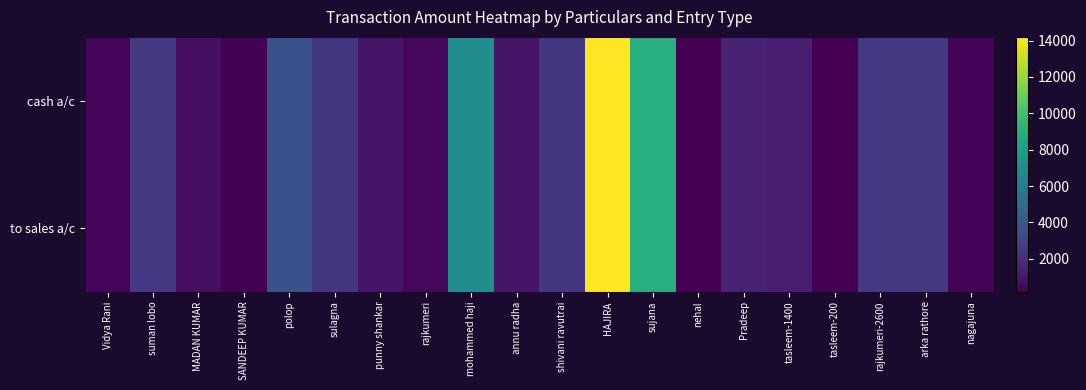

Reading right to left, what are all the values shown in this chart?

cash a/c: nagajuna=350	arka rathore=2600	rajkumeri-2600=2600	tasleem-200=200	tasleem-1400=1400	Pradeep=1600	nehal=250	sujana=9000	HAJIRA=14200	shivani ravutrai=2400	annu radha=1000	mohammed haji=7050	rajkumeri=500	punny shankar=1000	sulagna=2450	polop=3700	SANDEEP KUMAR=300	MADAN KUMAR=700	suman lobo=2550	Vidya Rani=450
to sales a/c: nagajuna=350	arka rathore=2600	rajkumeri-2600=2600	tasleem-200=200	tasleem-1400=1400	Pradeep=1600	nehal=250	sujana=9000	HAJIRA=14200	shivani ravutrai=2400	annu radha=1000	mohammed haji=7050	rajkumeri=500	punny shankar=1000	sulagna=2450	polop=3700	SANDEEP KUMAR=300	MADAN KUMAR=700	suman lobo=2550	Vidya Rani=450